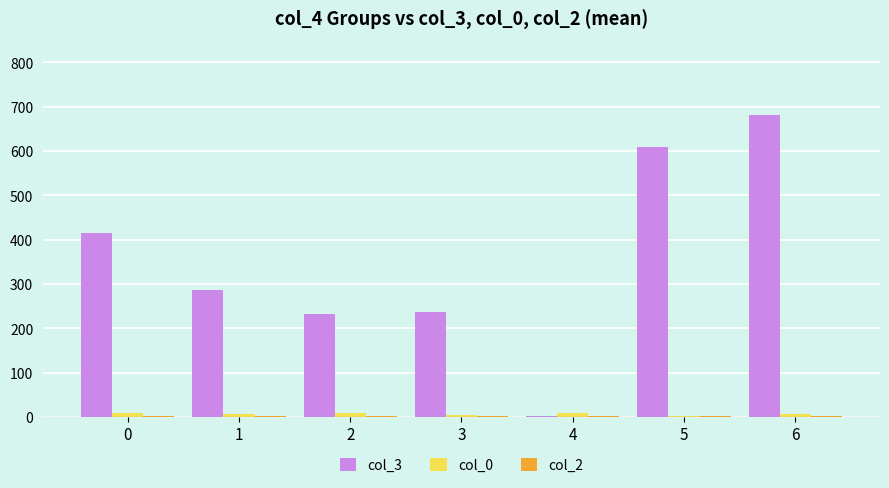

The value of col_3 at 2 is 232.9. True or false?

True